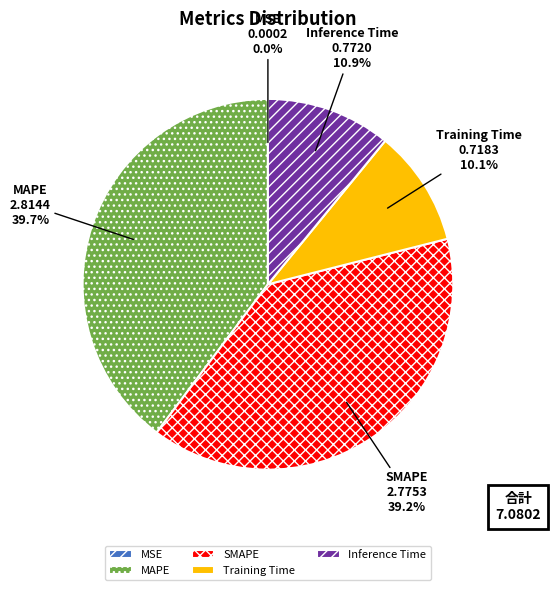

What portion of the pie excludes SMAPE?

60.8%